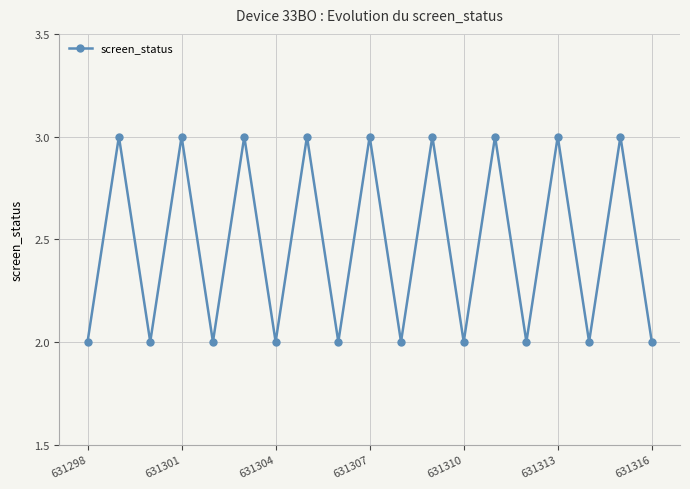

Reading left to right, transcribe all the data shown in this chart.

2	3	2	3	2	3	2	3	2	3	2	3	2	3	2	3	2	3	2